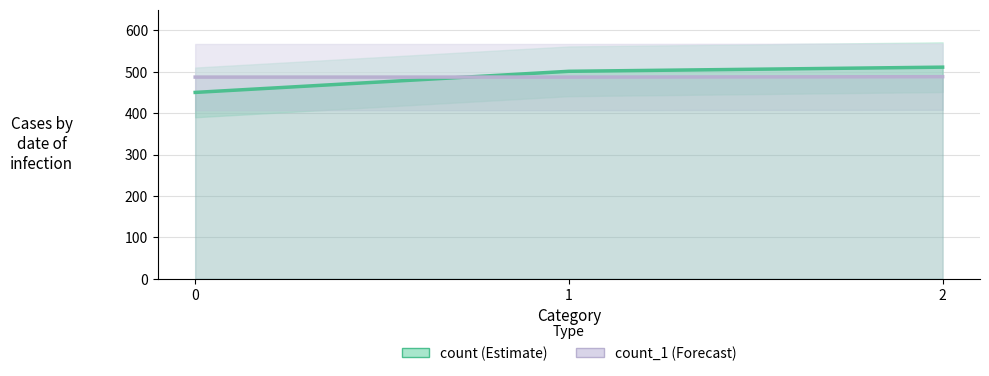

How many count_1 values are between 487 and 488?

3